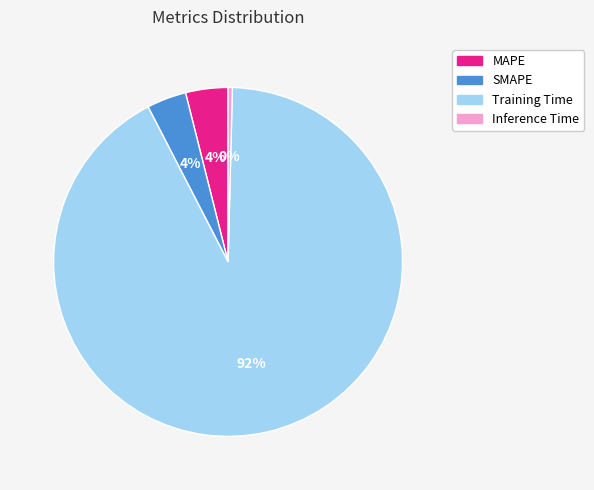

To the nearest percent, what is the combined percentage of MAPE and Training Time?

96%